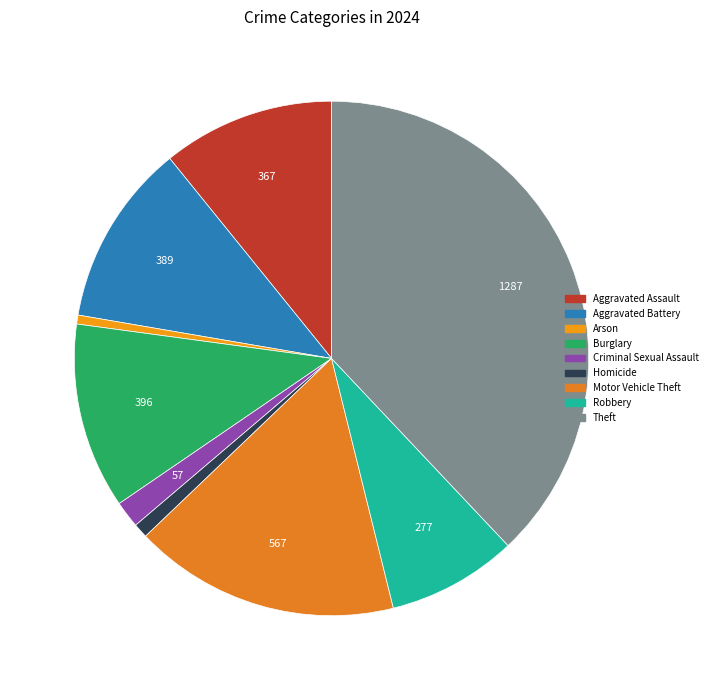

Which has a higher value, Homicide or Aggravated Assault?

Aggravated Assault